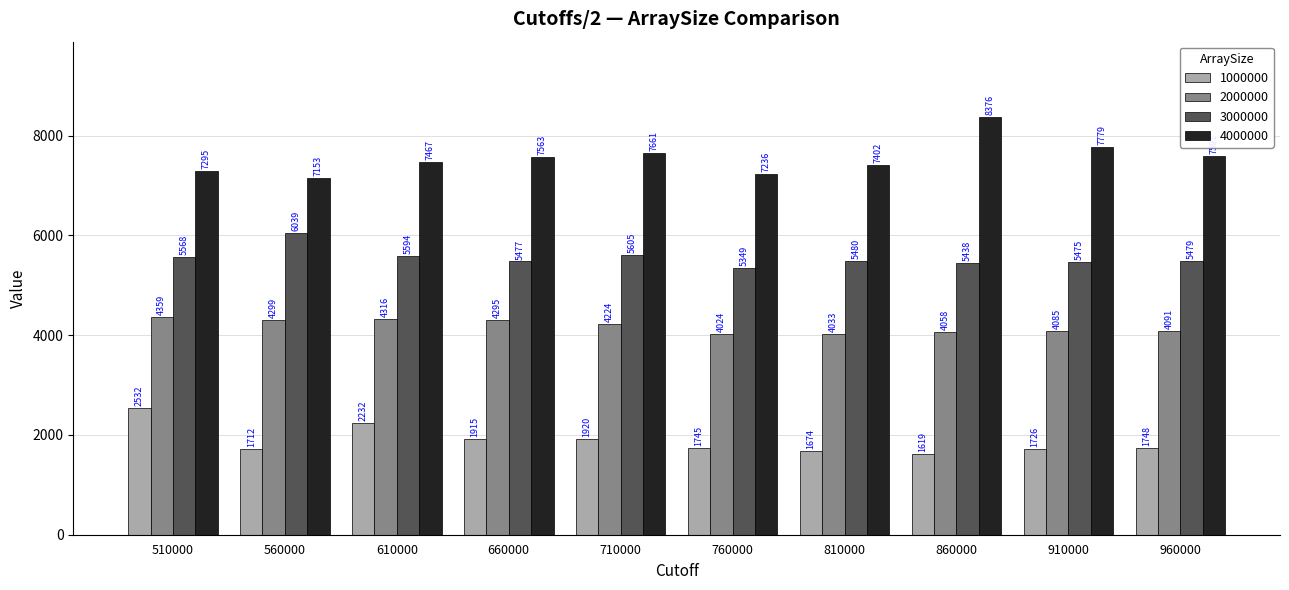

What is the difference between the second highest and second lowest values in the 2000000 series?

283